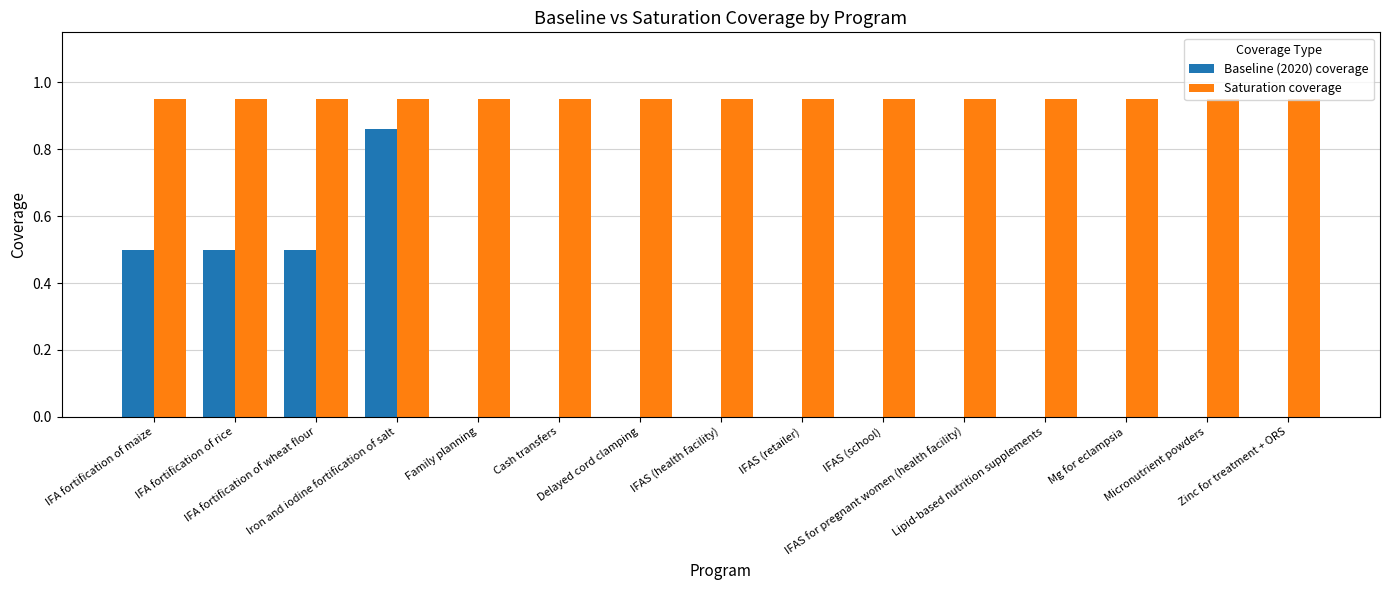

At which category is the sum across all series the highest?

Iron and iodine fortification of salt